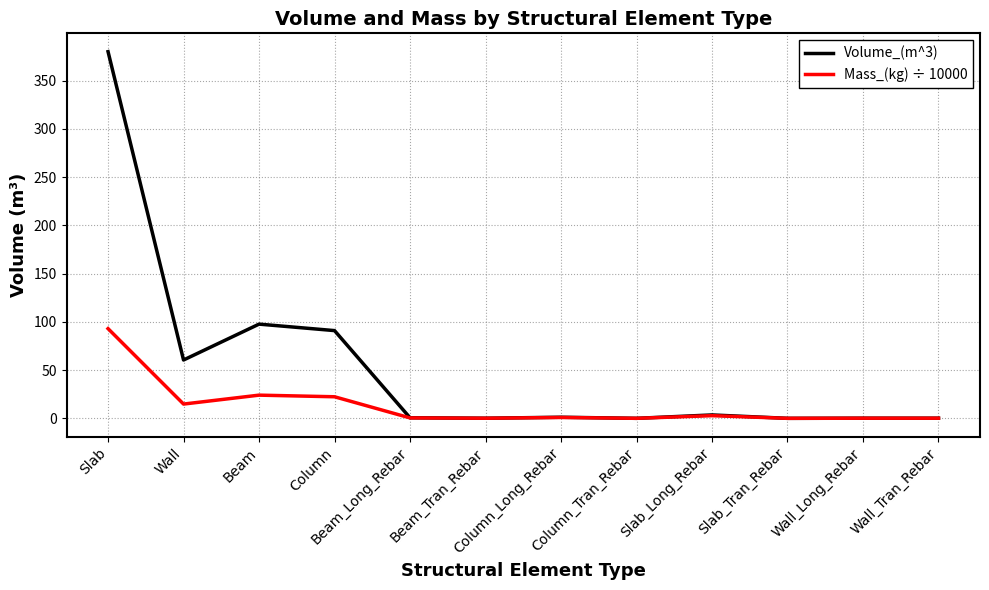

How many lines are shown in the chart?

2